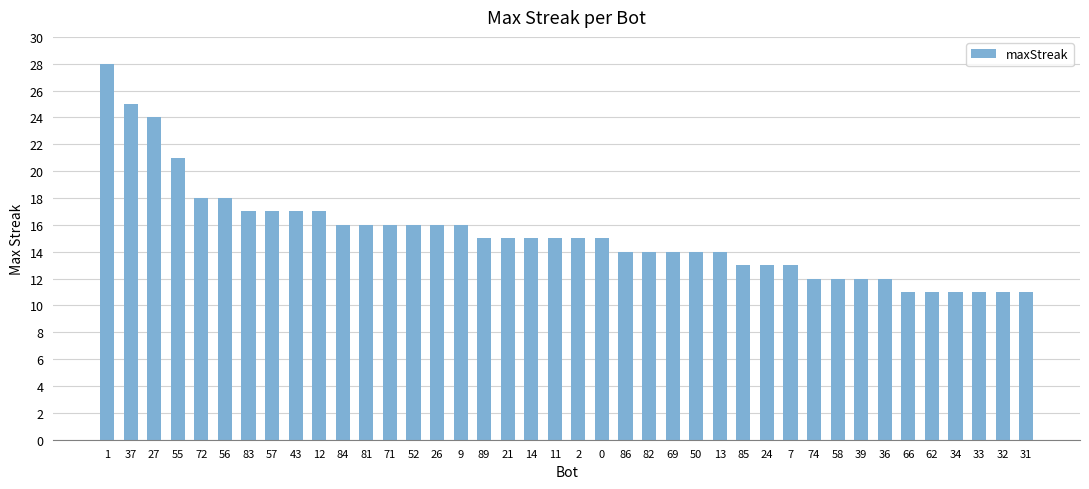

What is the label of the 37th bar from the left?

34